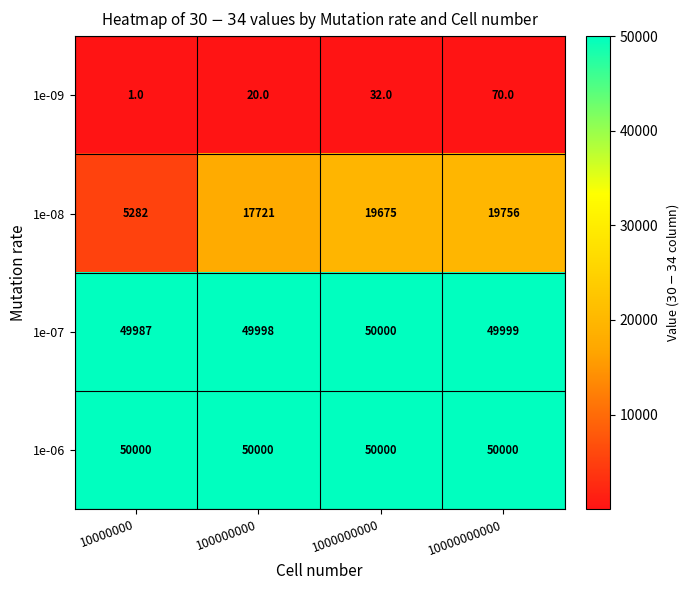

Rank the series at 10000000 from lowest to highest value.

1e-09, 1e-08, 1e-07, 1e-06